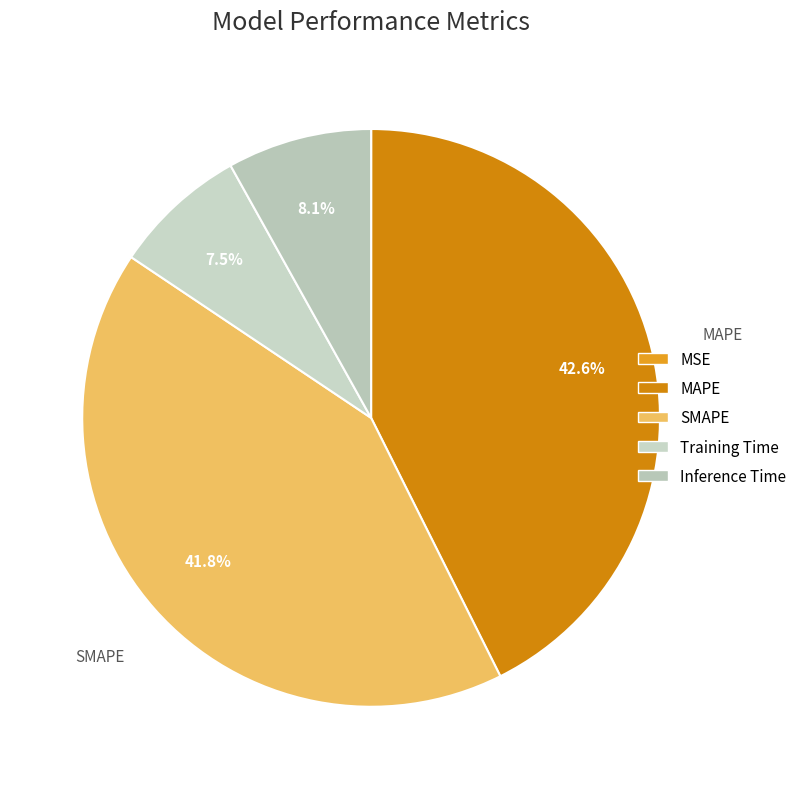

What is the largest slice in the pie chart?

MAPE